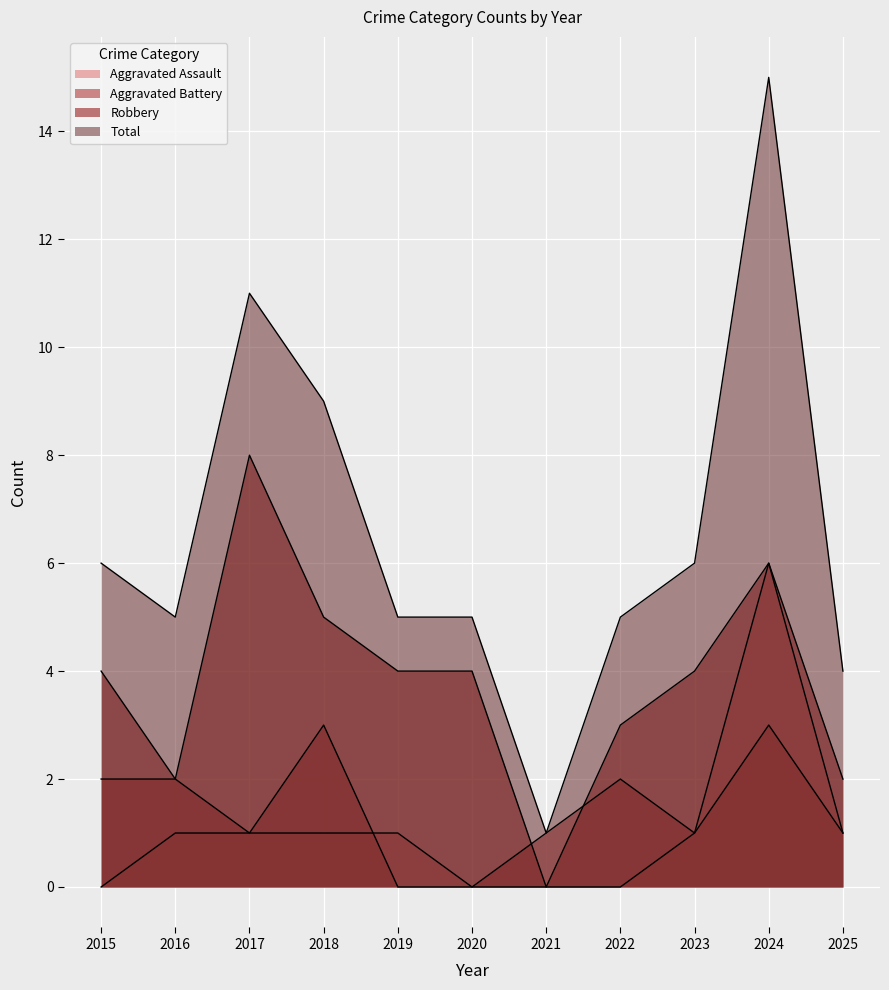

Where do Aggravated Battery and Aggravated Assault first cross each other?

2018 and 2019